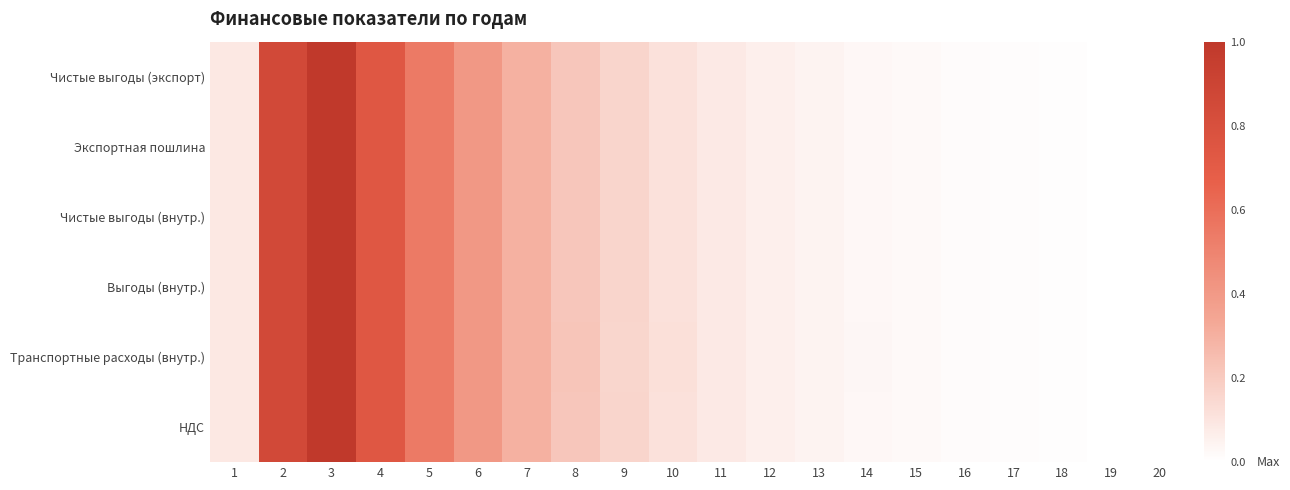

Which label corresponds to the largest value in the chart?

3